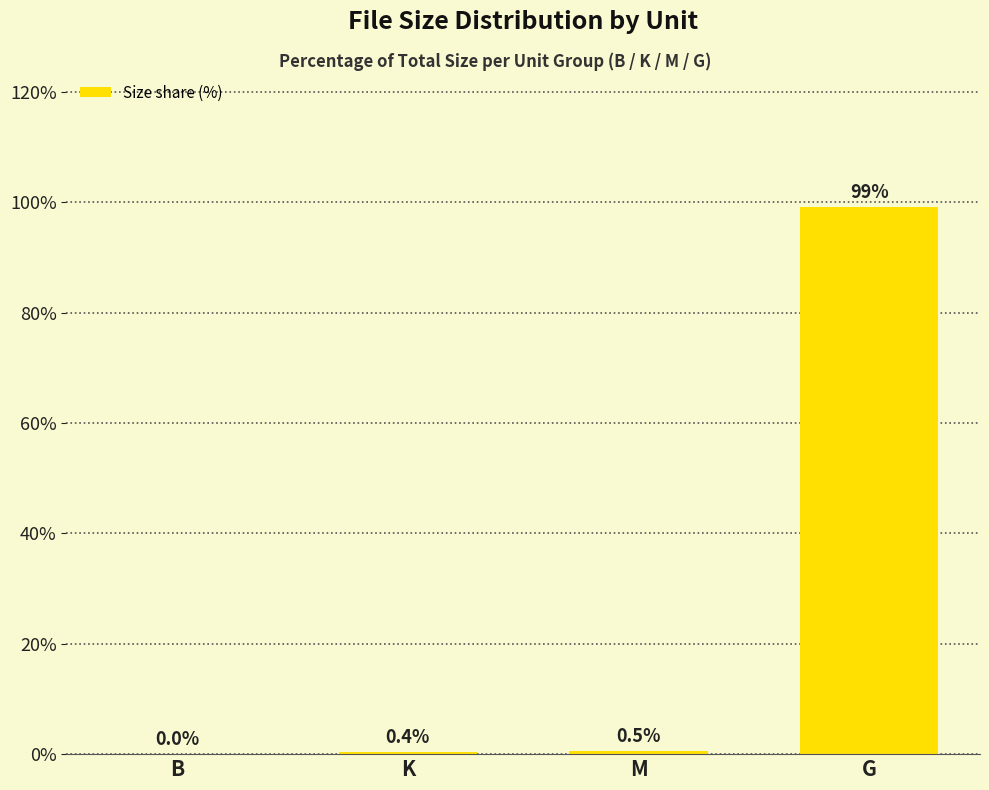

What is the sum of all values?

100.0